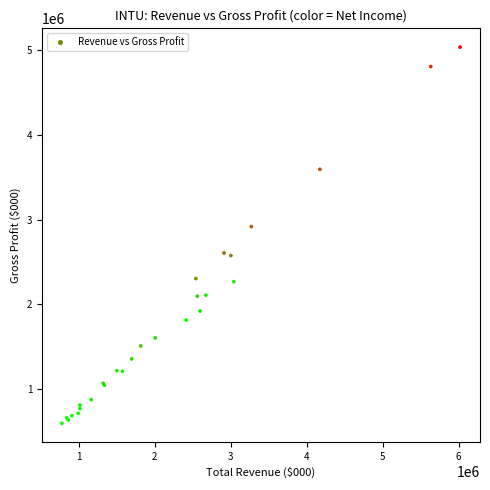

What Y value in the scatter plot is closest to 2816000?

2918000